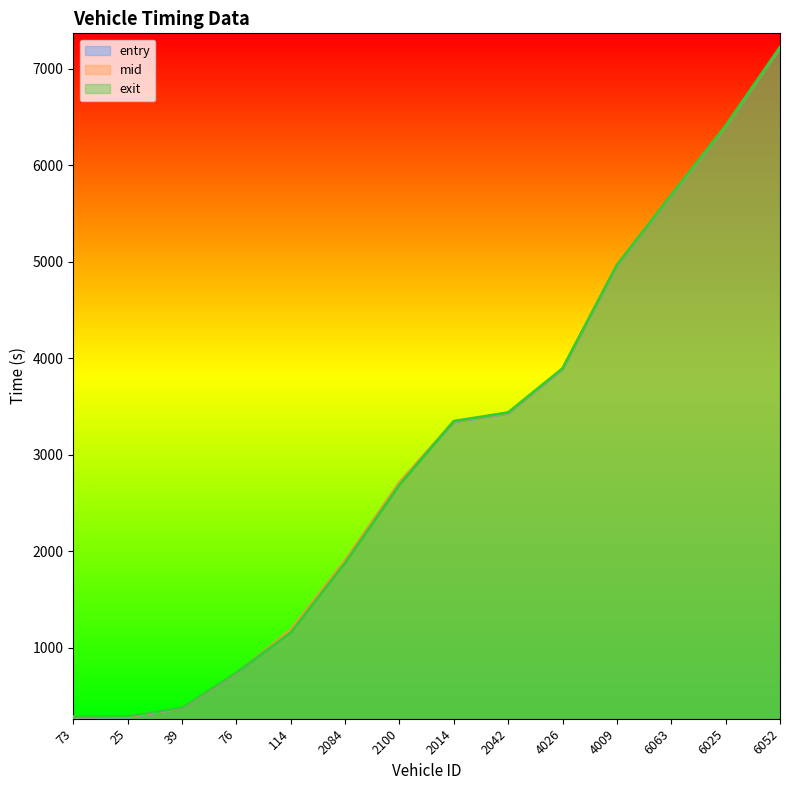

Does the chart display data point markers on the line(s)?

No